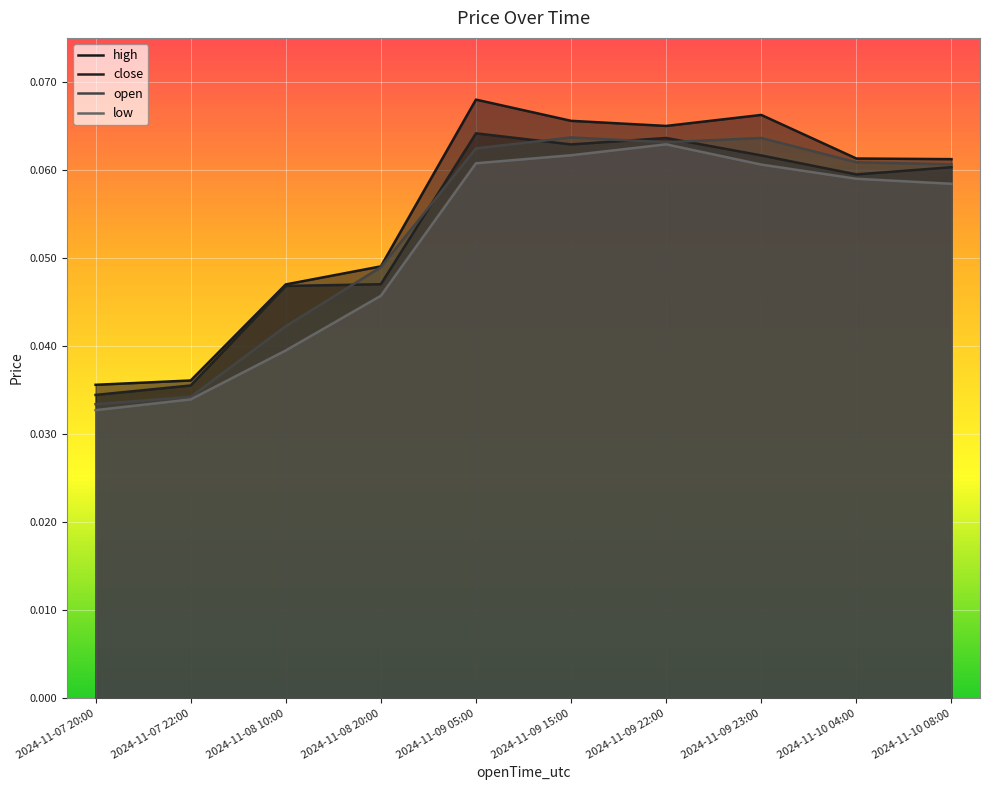

List the series in order of their peak value, lowest first.

low, open, close, high